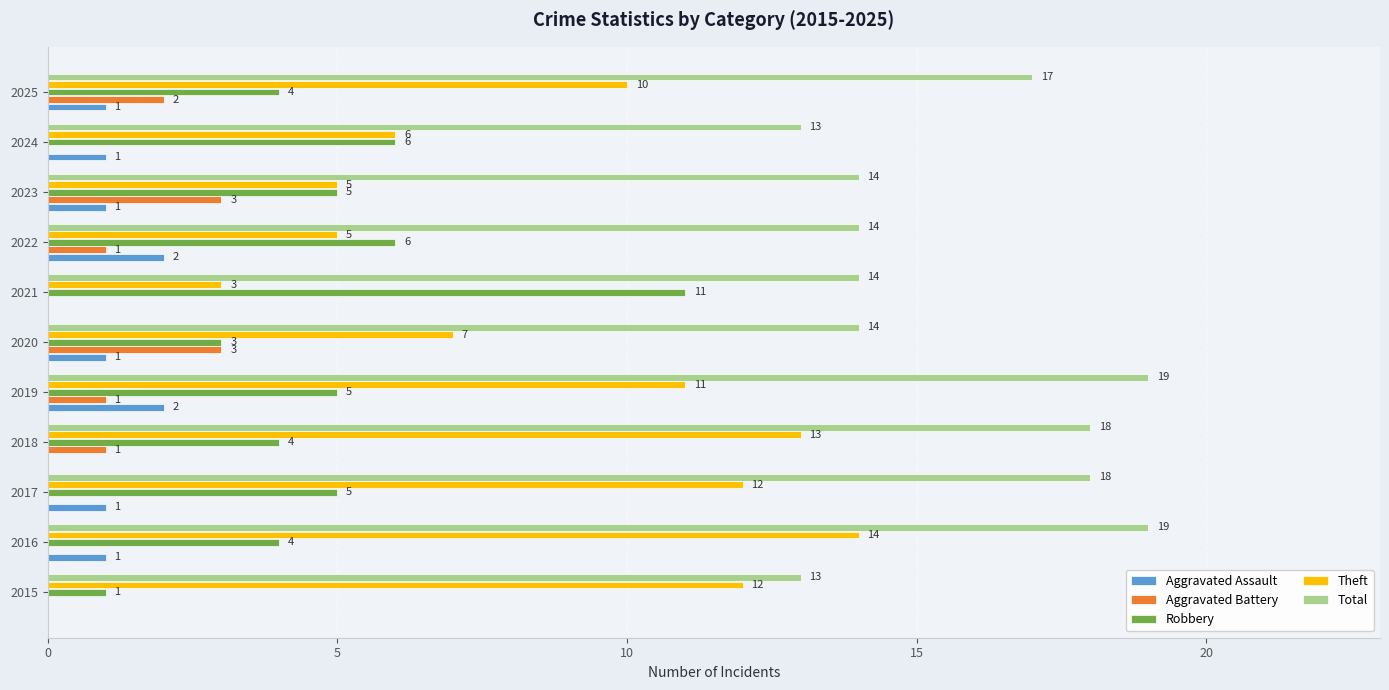

Count the Aggravated Assault values in the range 0 to 1.

9